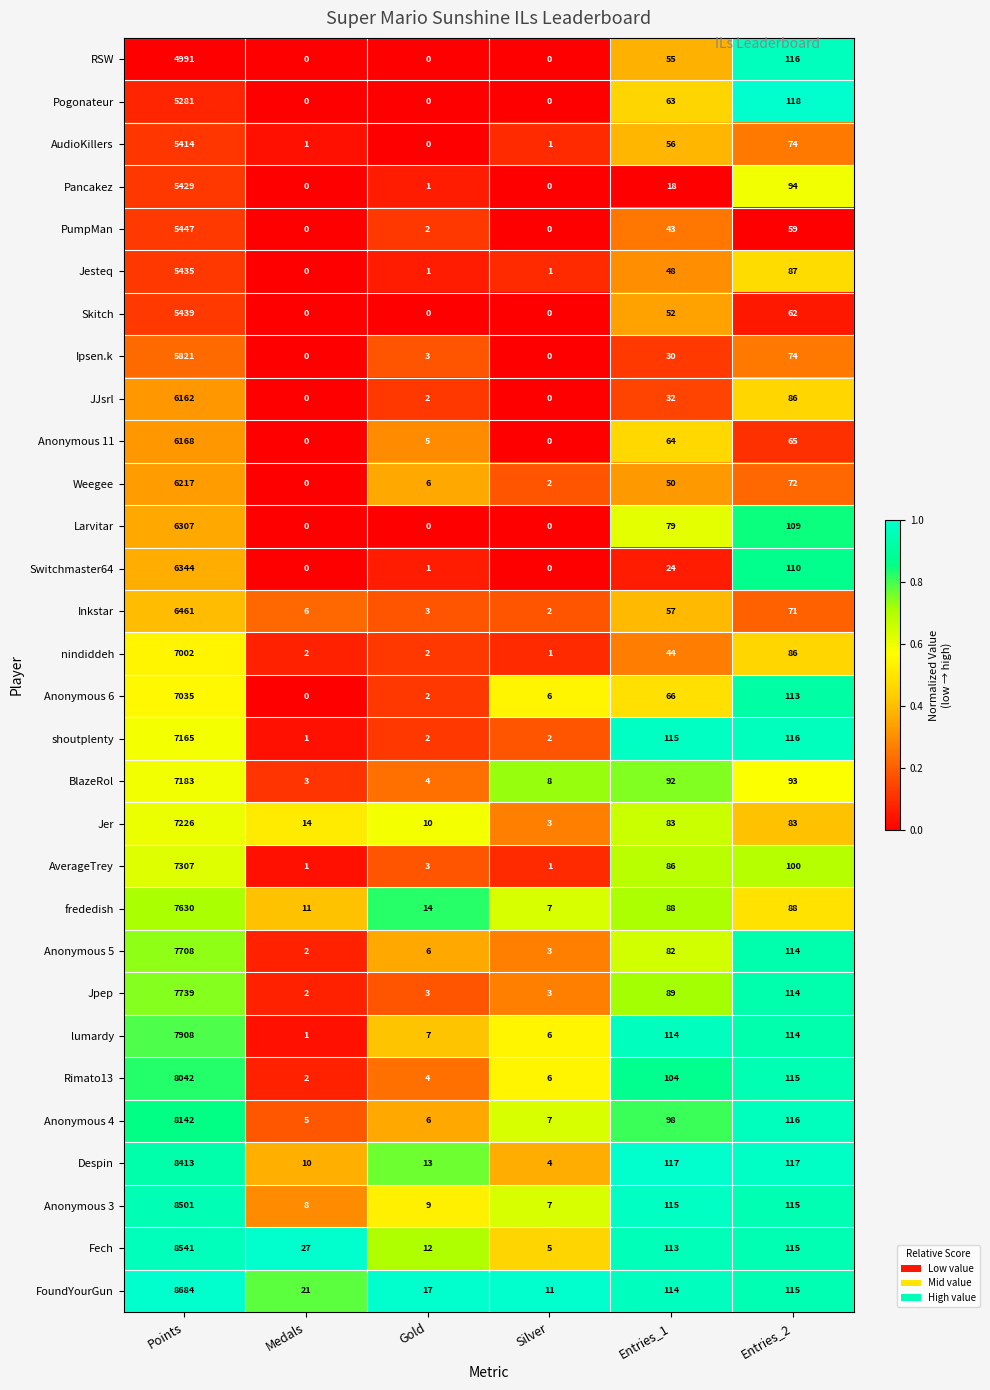

What is the spread (max minus min) of values at Gold?

17